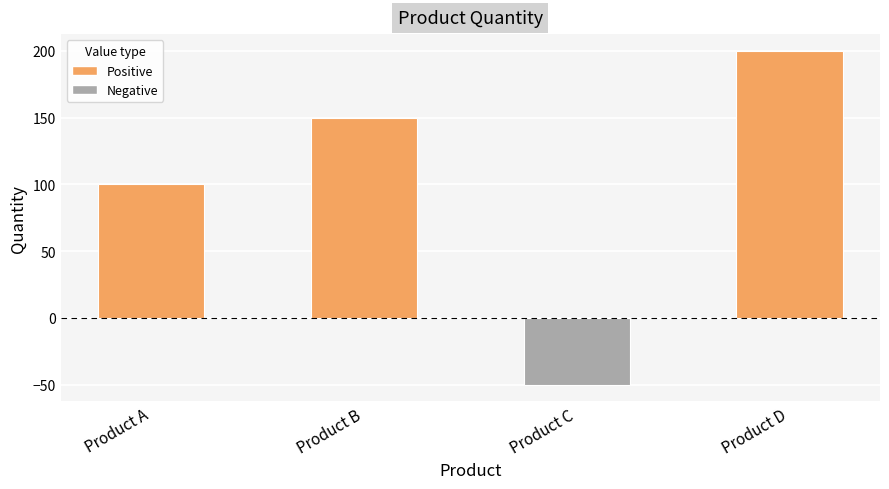

How many values are below zero?

1